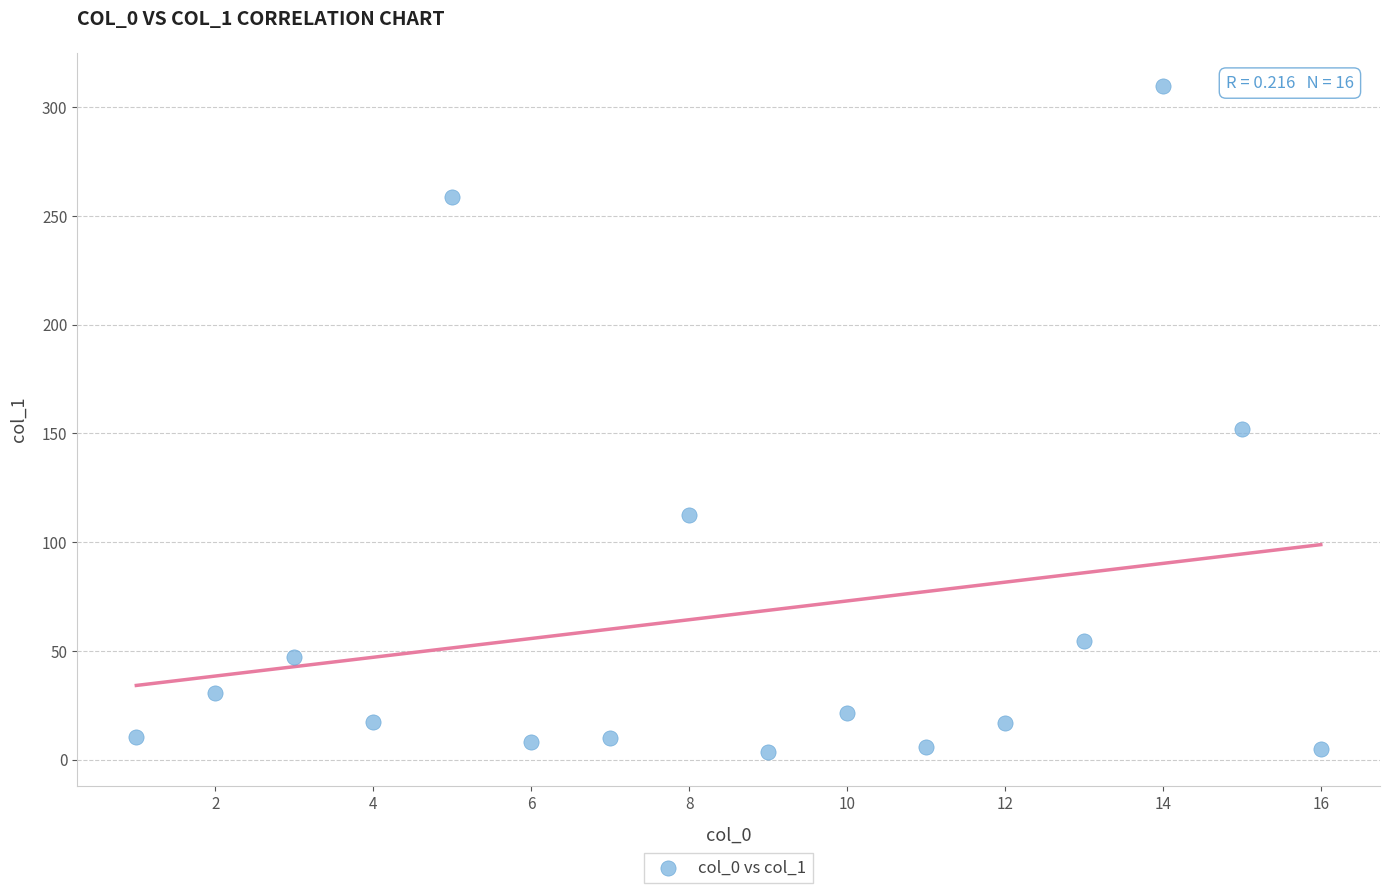

What is the range of X values (max minus min)?

15.0